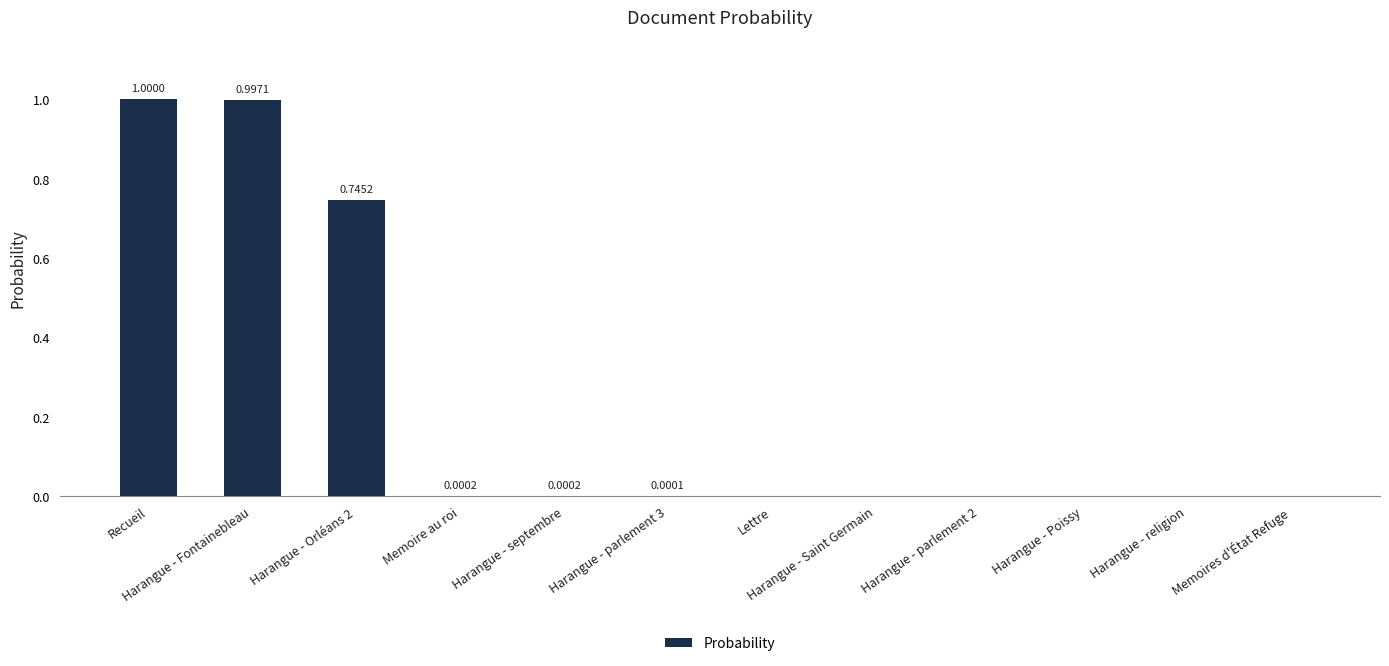

What is the maximum value shown in the chart?

1.0